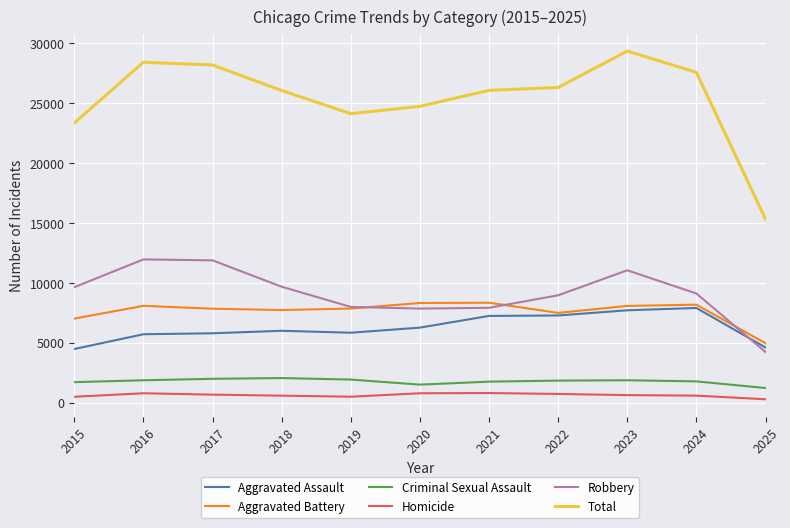

True or false: Homicide and Robbery cross at least once.

False